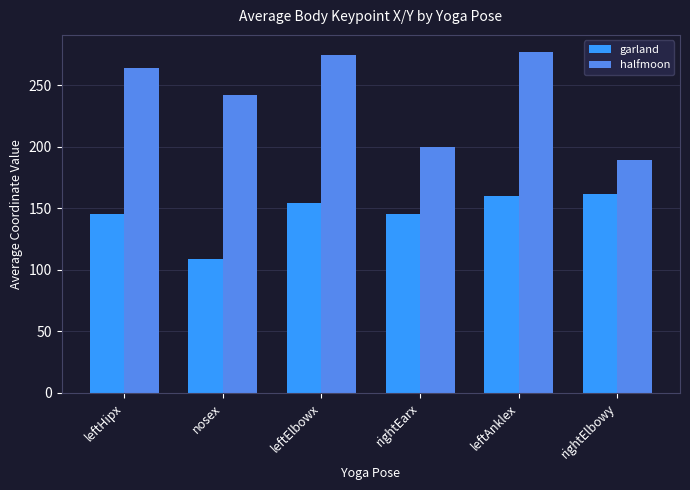

What is the label of the 5th bar from the right?

nosex